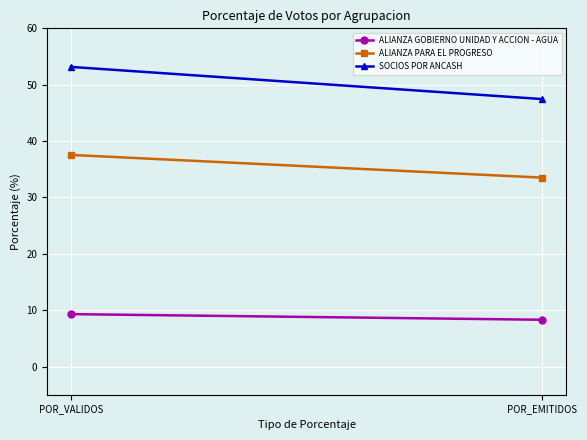

At which label is ALIANZA PARA EL PROGRESO closest to 35?

POR_EMITIDOS